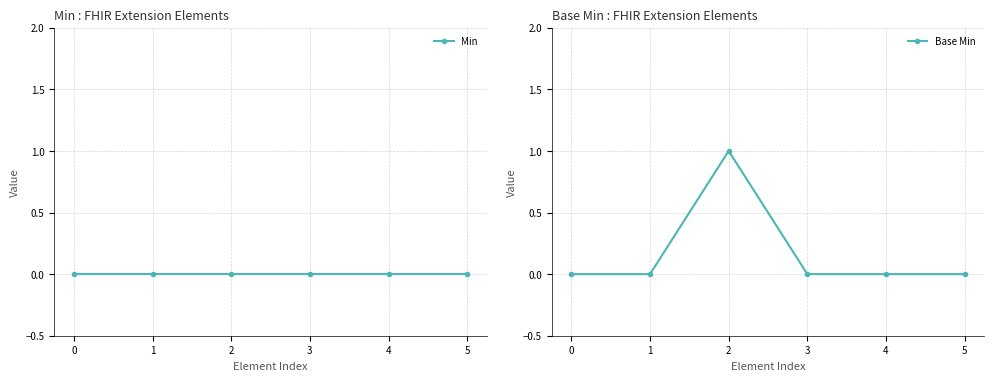

True or false: Min and Base Min cross at least once.

False